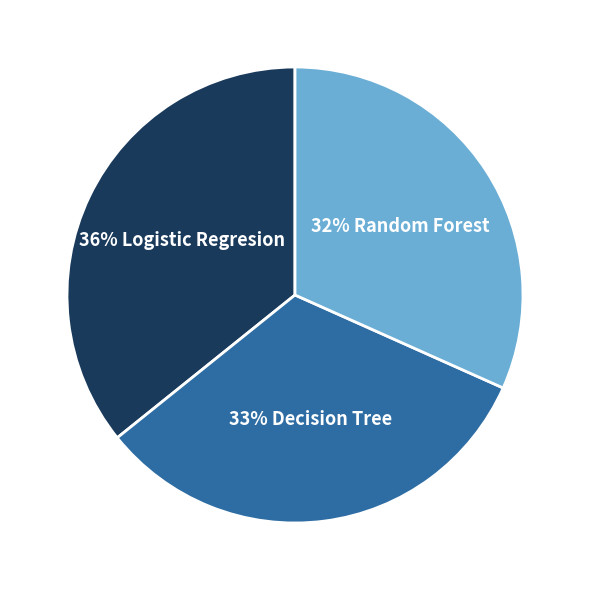

Is there a majority slice in this chart?

No